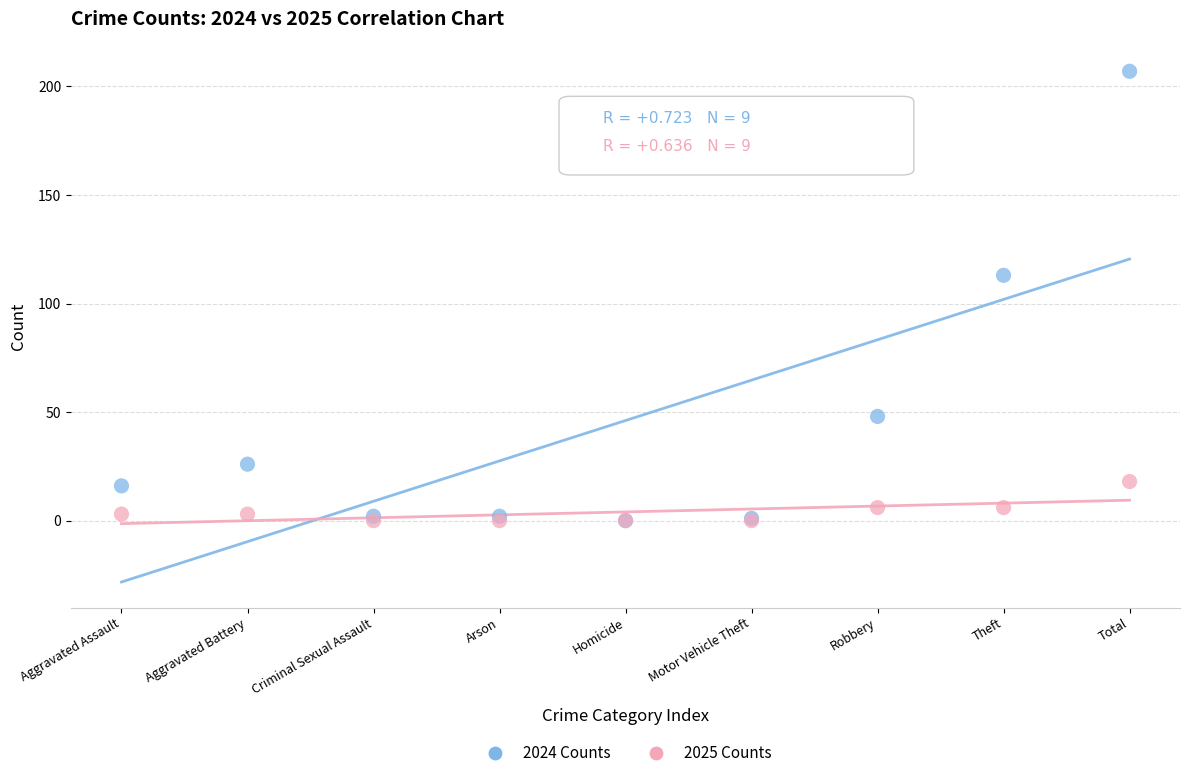

Which series has the widest spread of Y values?

2024 Counts